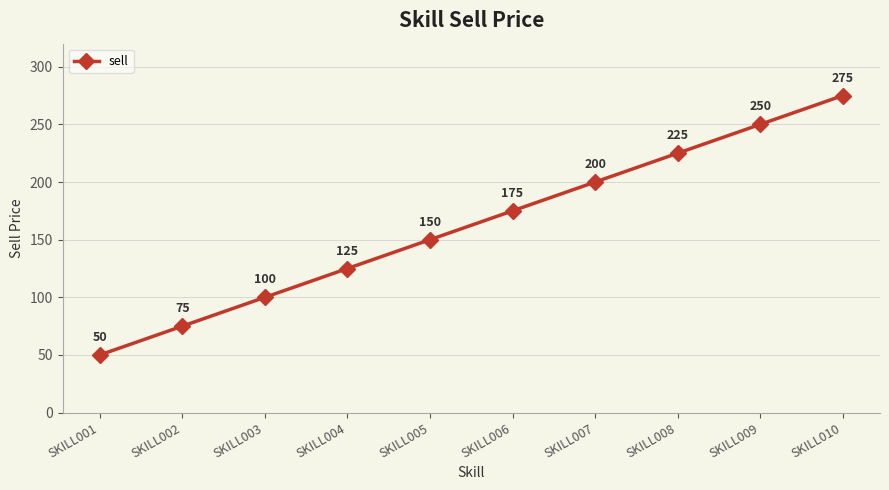

What is the value of the 5th point from the left?

150